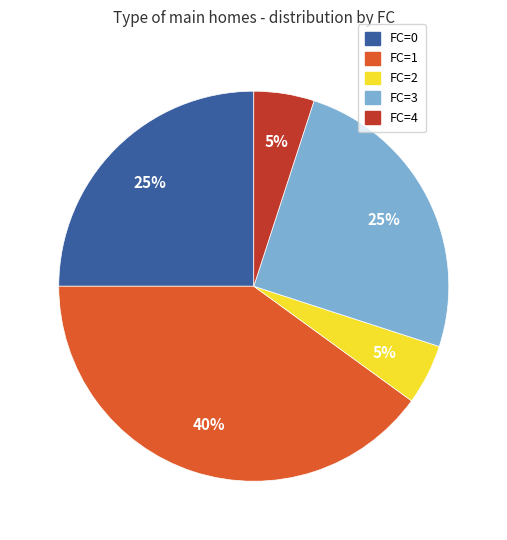

Which category has the biggest portion of the pie?

FC=1